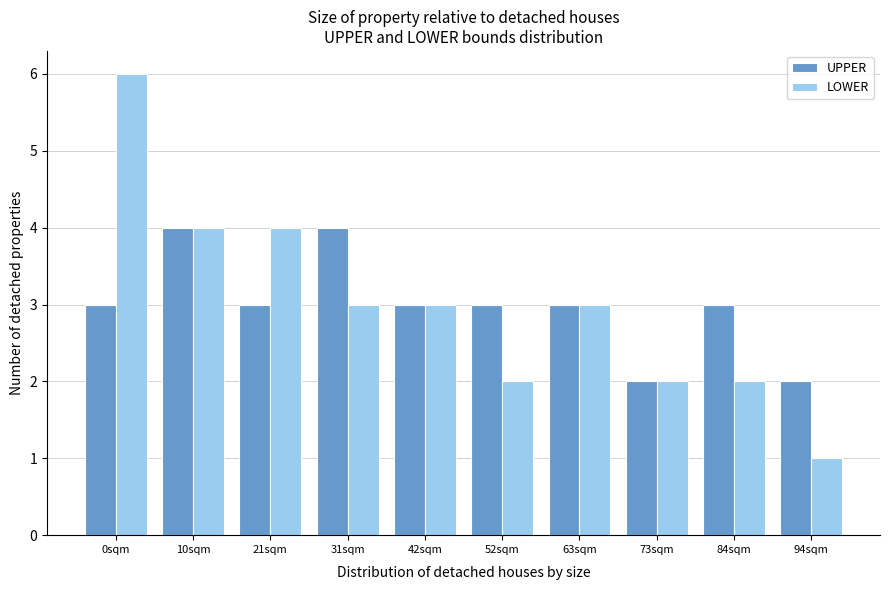

Reading left to right, what are all the values shown in this chart?

UPPER: 0sqm=3	10sqm=4	21sqm=3	31sqm=4	42sqm=3	52sqm=3	63sqm=3	73sqm=2	84sqm=3	94sqm=2
LOWER: 0sqm=6	10sqm=4	21sqm=4	31sqm=3	42sqm=3	52sqm=2	63sqm=3	73sqm=2	84sqm=2	94sqm=1